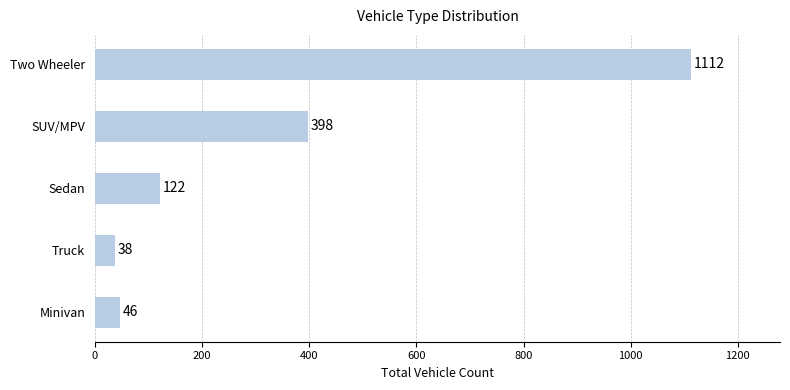

How many bars are there in total?

5